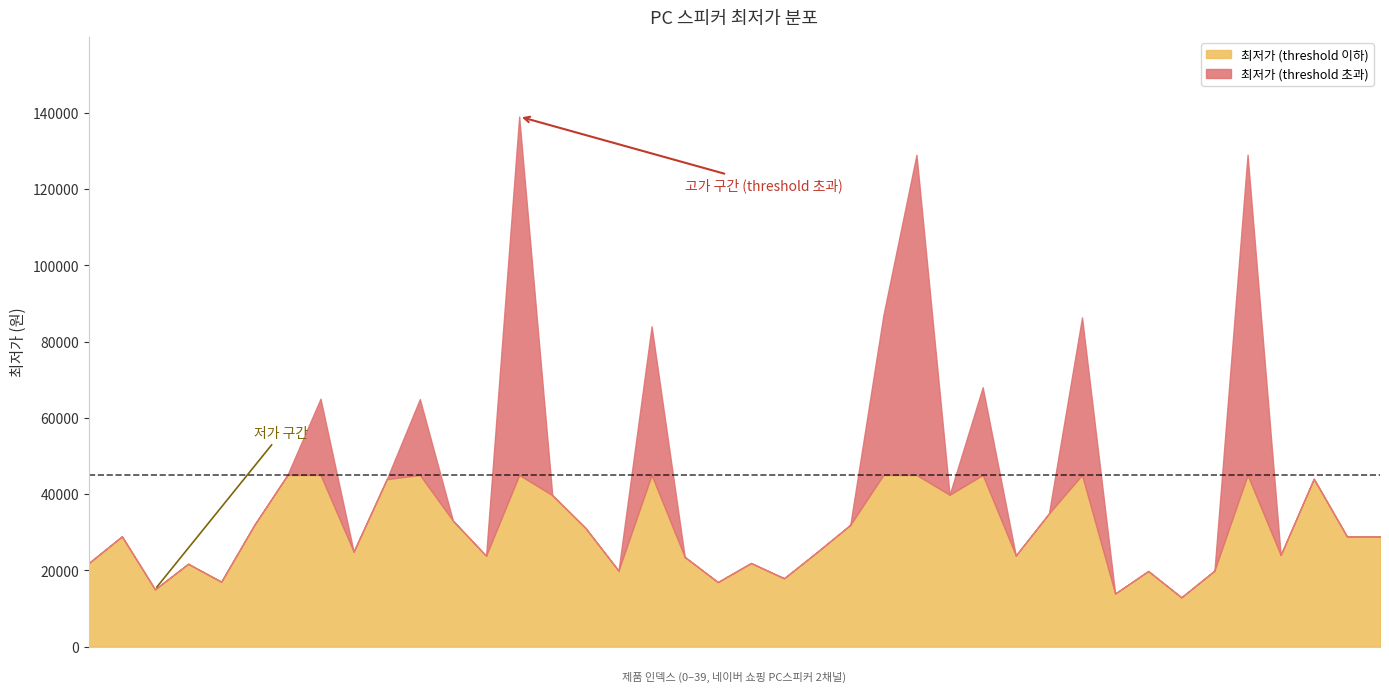

What is the minimum value for 최저가 (threshold 이하)?

12900